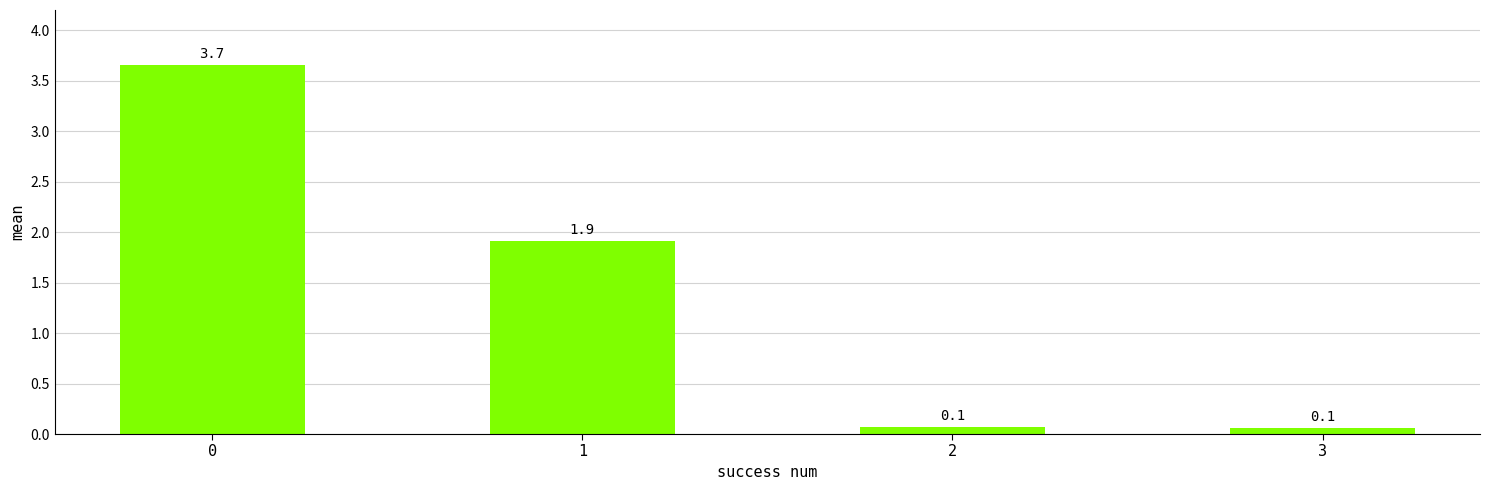

True or false: the data shows 3.3 at 1.

False